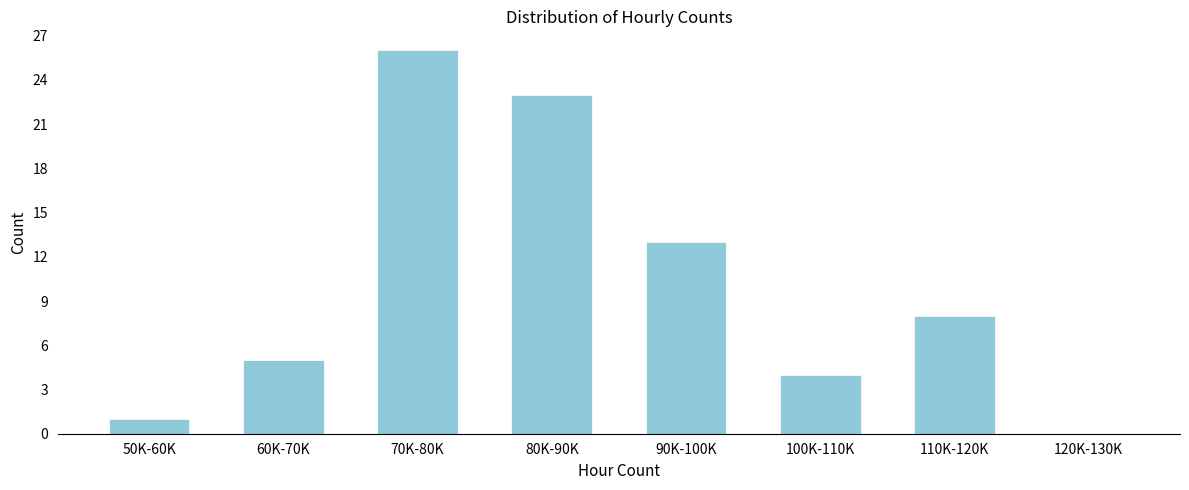

Reading left to right, what are all the values shown in this chart?

50K-60K=1	60K-70K=5	70K-80K=26	80K-90K=23	90K-100K=13	100K-110K=4	110K-120K=8	120K-130K=0